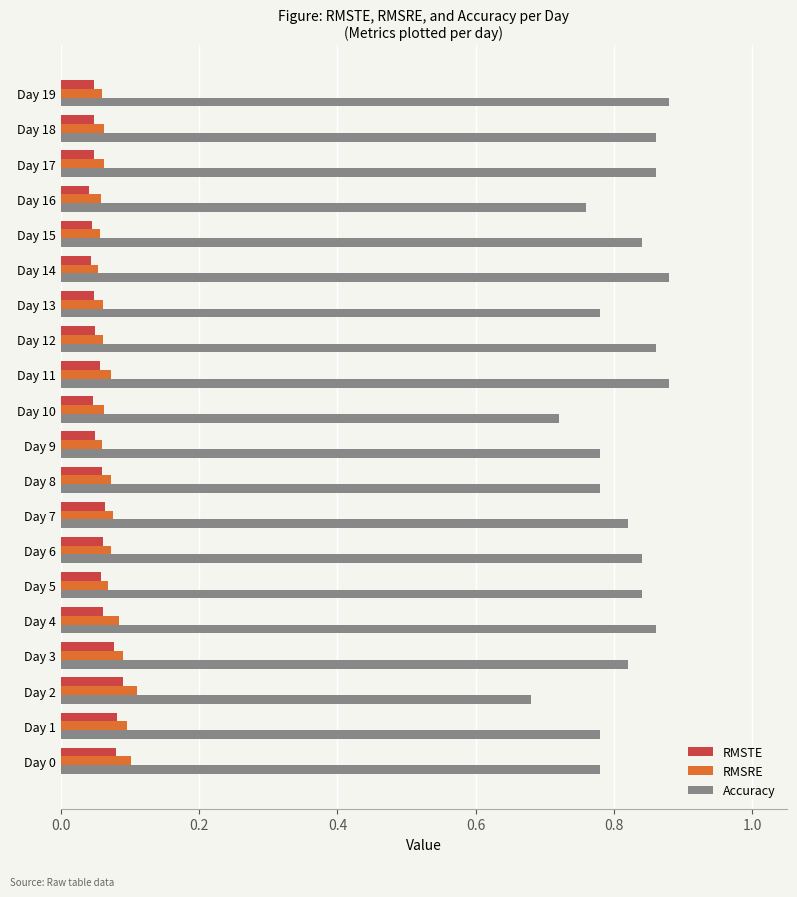

True or false: RMSRE has a value of 0.1 at Day 8.

True